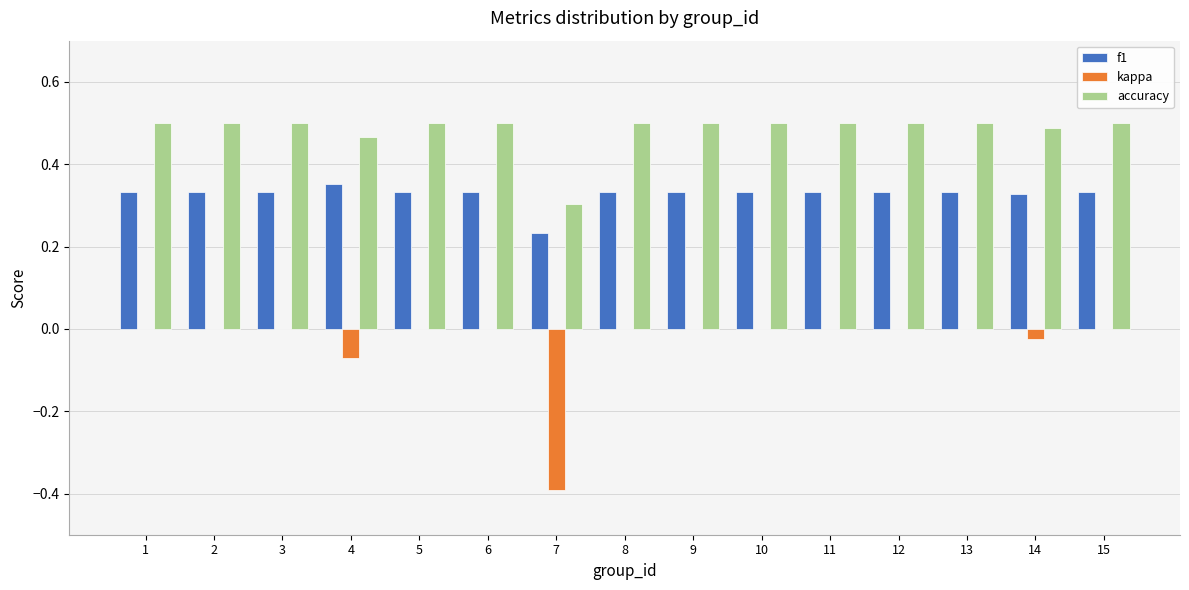

True or false: accuracy has a value of 0.1 at 14.

False